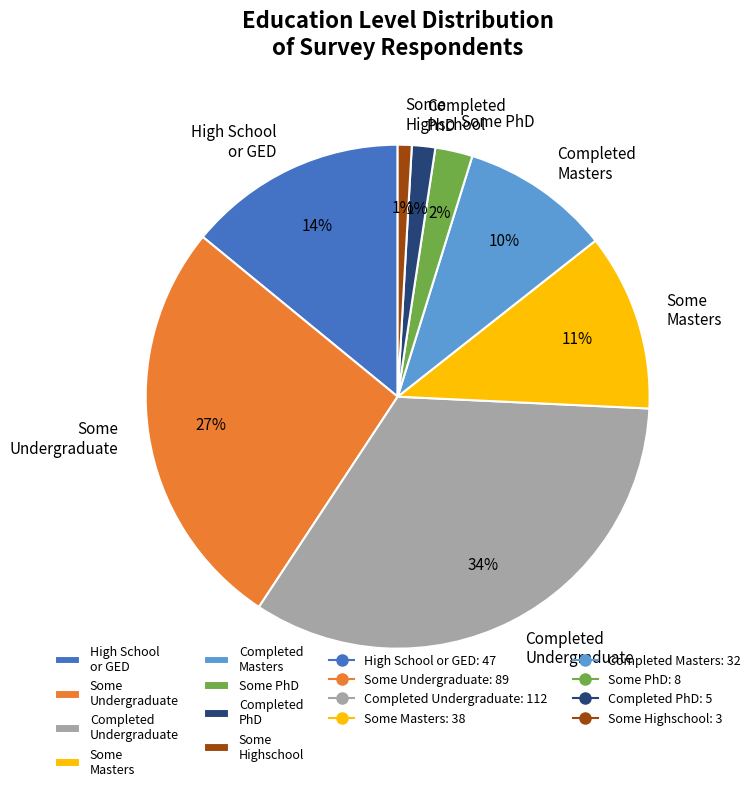

What is the largest slice in the pie chart?

Completed Undergraduate